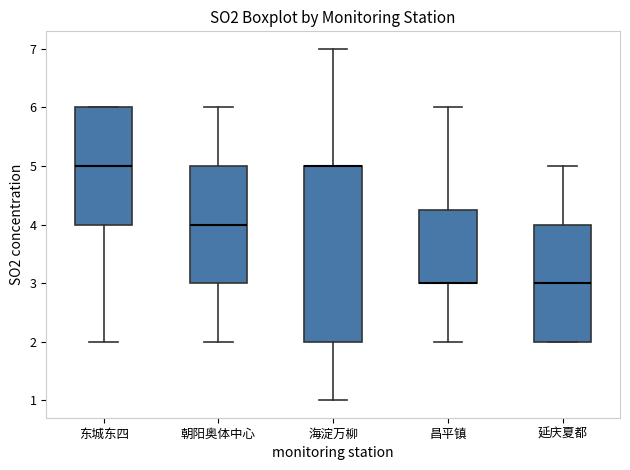

Reading left to right, read every box against the y-axis: the position of its median line, the range the box covers, and the ends of its whiskers. The values are not printed on the chart, so give them approximately, as read against the axis.

东城东四: median 5.0, box 4.0 to 6.0, whiskers 2.0 to 6.0
朝阳奥体中心: median 4.0, box 3.0 to 5.0, whiskers 2.0 to 6.0
海淀万柳: median 5.0 (drawn on the box's upper edge), box 2.0 to 5.0, whiskers 1.0 to 7.0
昌平镇: median 3.0 (drawn on the box's lower edge), box 3.0 to 4.3, whiskers 2.0 to 6.0
延庆夏都: median 3.0, box 2.0 to 4.0, whiskers 2.0 to 5.0